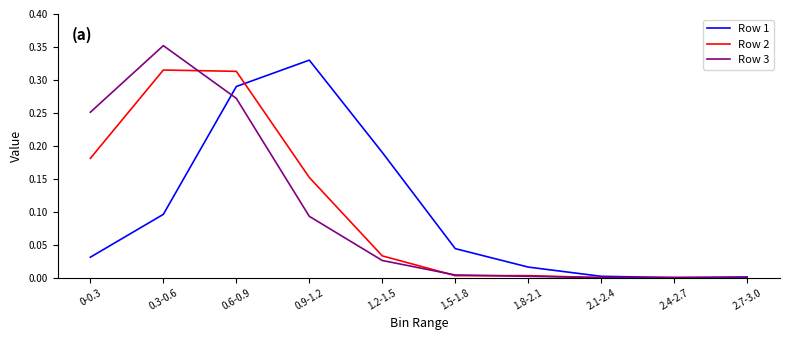

True or false: Row 1 and Row 3 cross at least once.

True